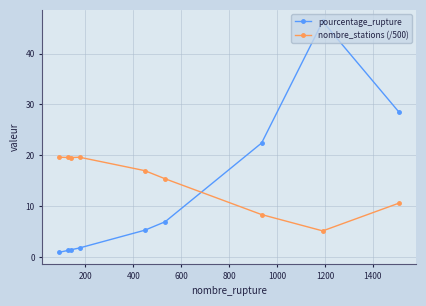

What is the value of the pourcentage_rupture point at the 5th from the left?

5.3